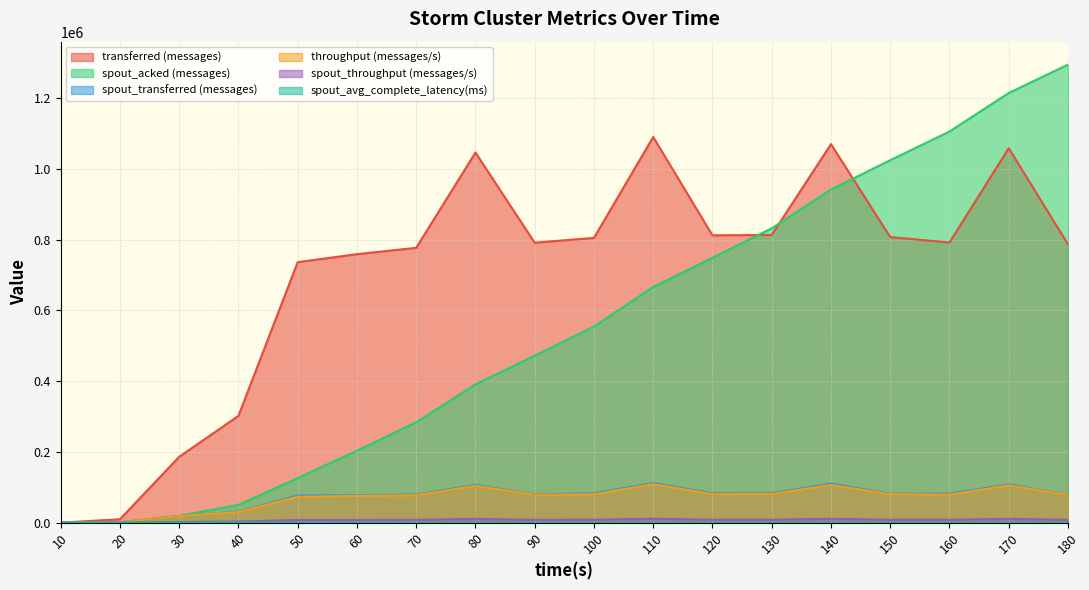

Which series ends up on top after the final intersection of spout_acked (messages) and transferred (messages)?

spout_acked (messages)